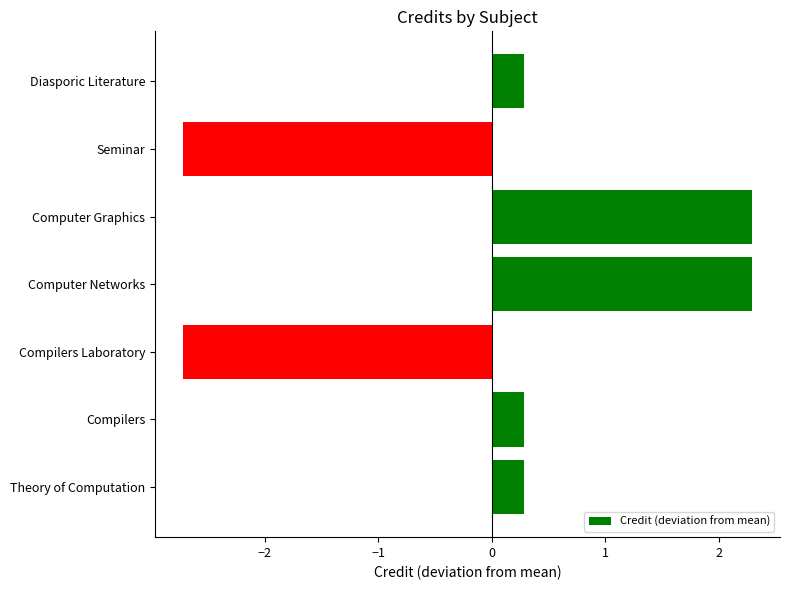

What is the approximate value at Seminar?

-2.7